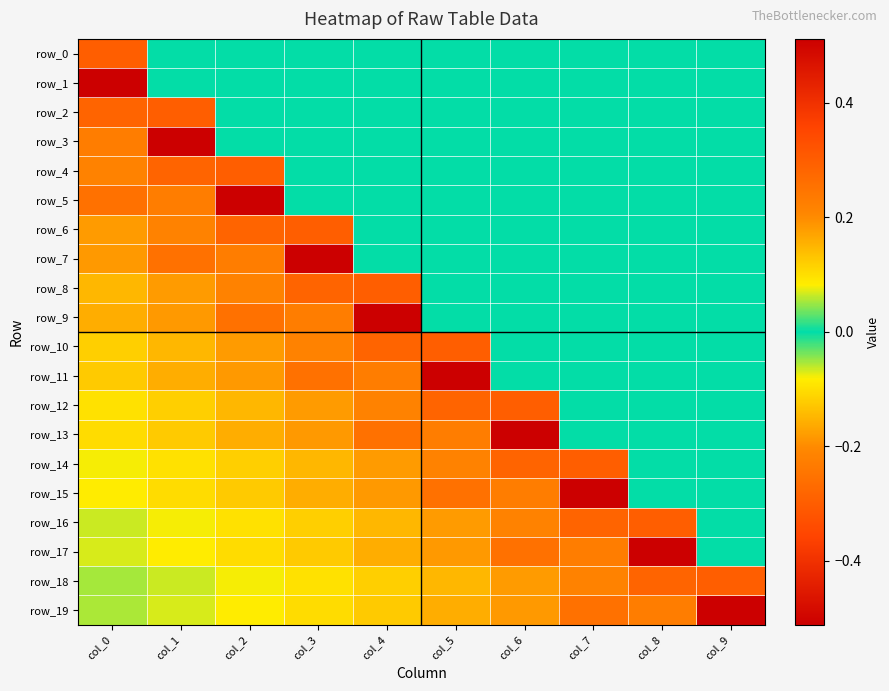

True or false: row_3 has a value of 0.0 at col_8.

True